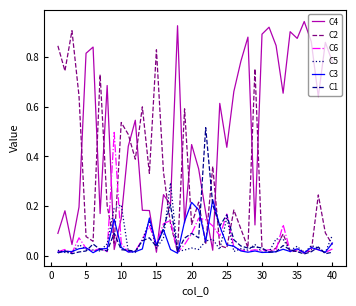

Which series has the largest total across all categories?

C4